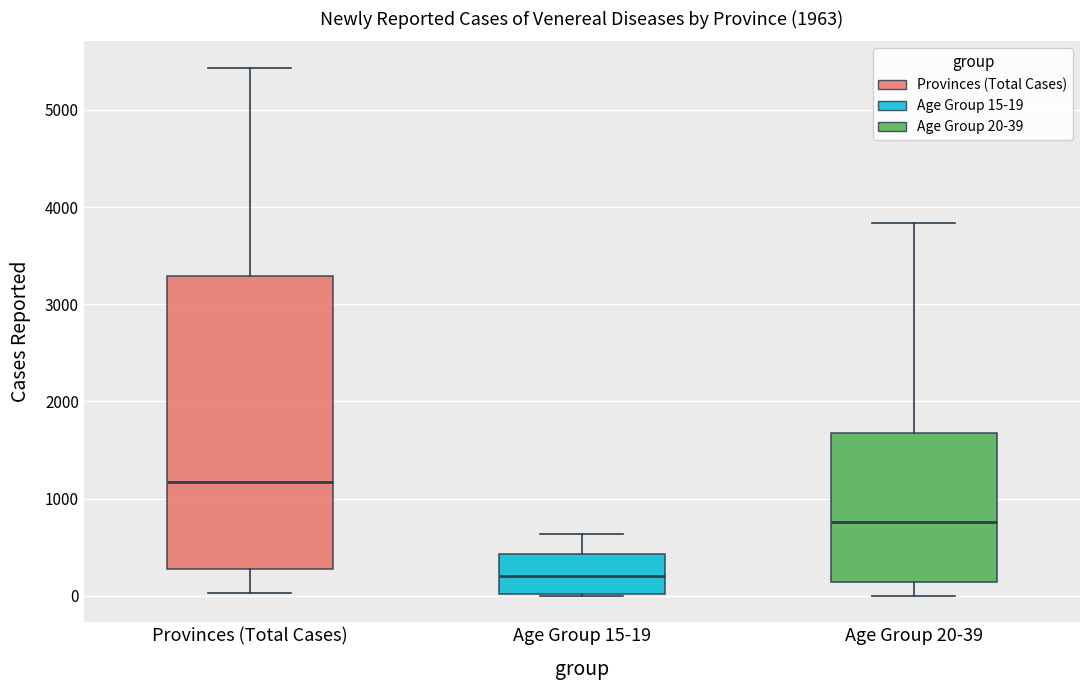

Which box's median line is the highest?

Provinces (Total Cases)